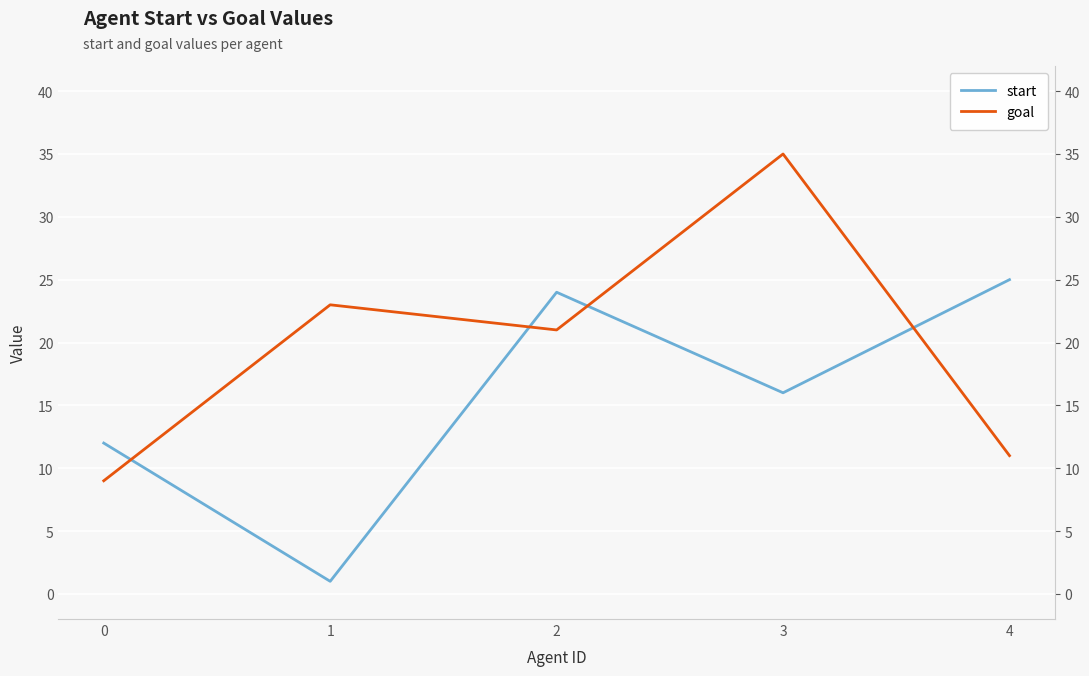

How many lines are shown in the chart?

2